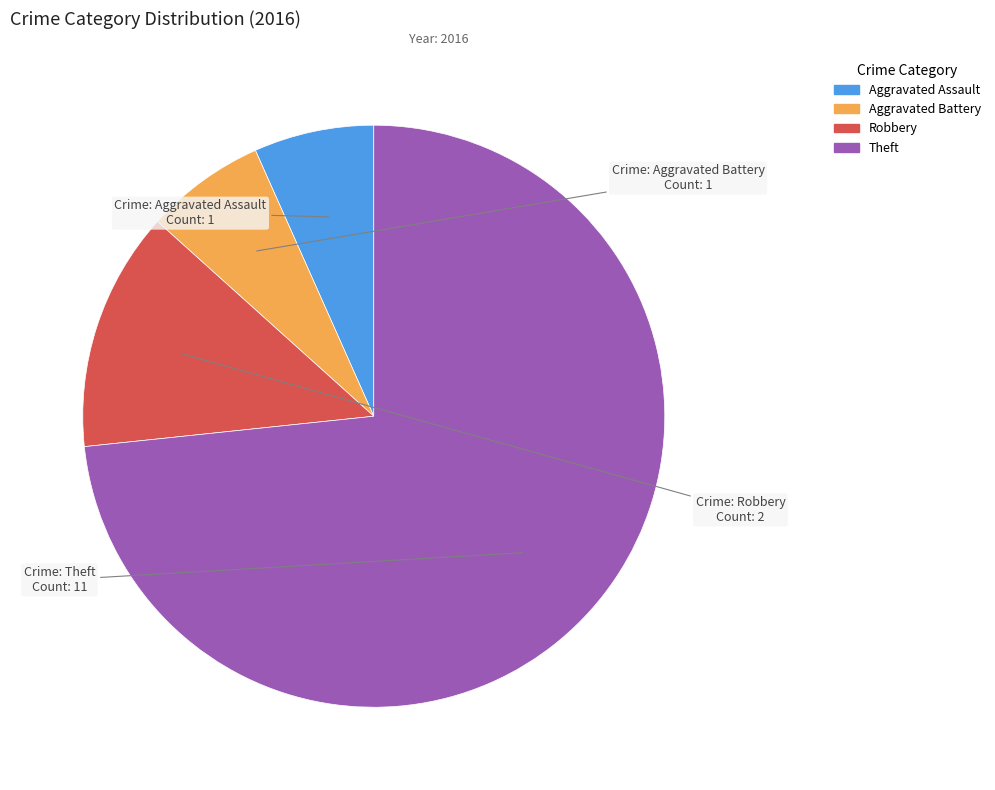

Is there any slice that represents more than half of the pie?

Yes